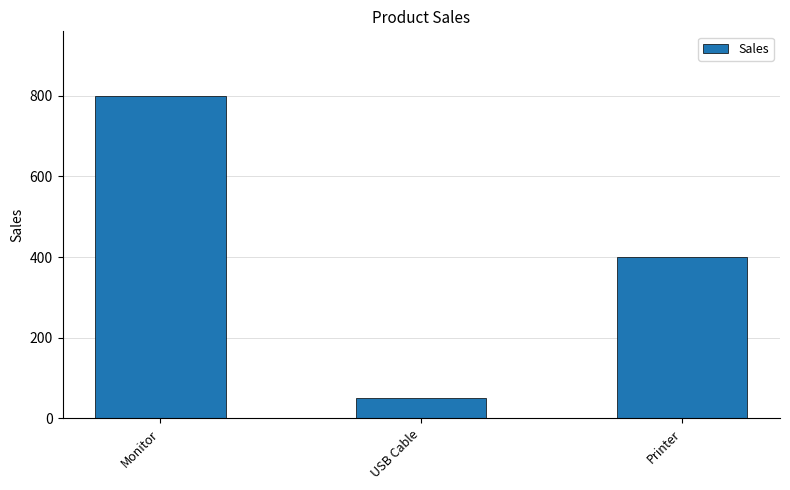

What is the label of the 2nd bar from the left?

USB Cable